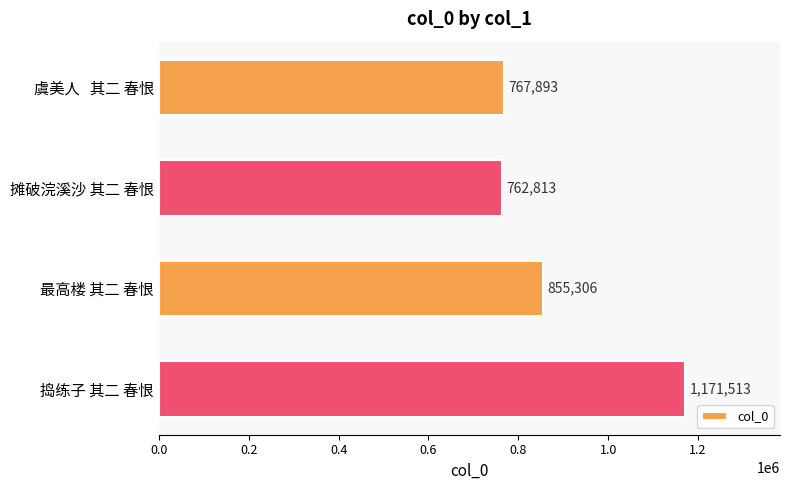

True or false: the data shows 767893 at 虞美人   其二 春恨.

True